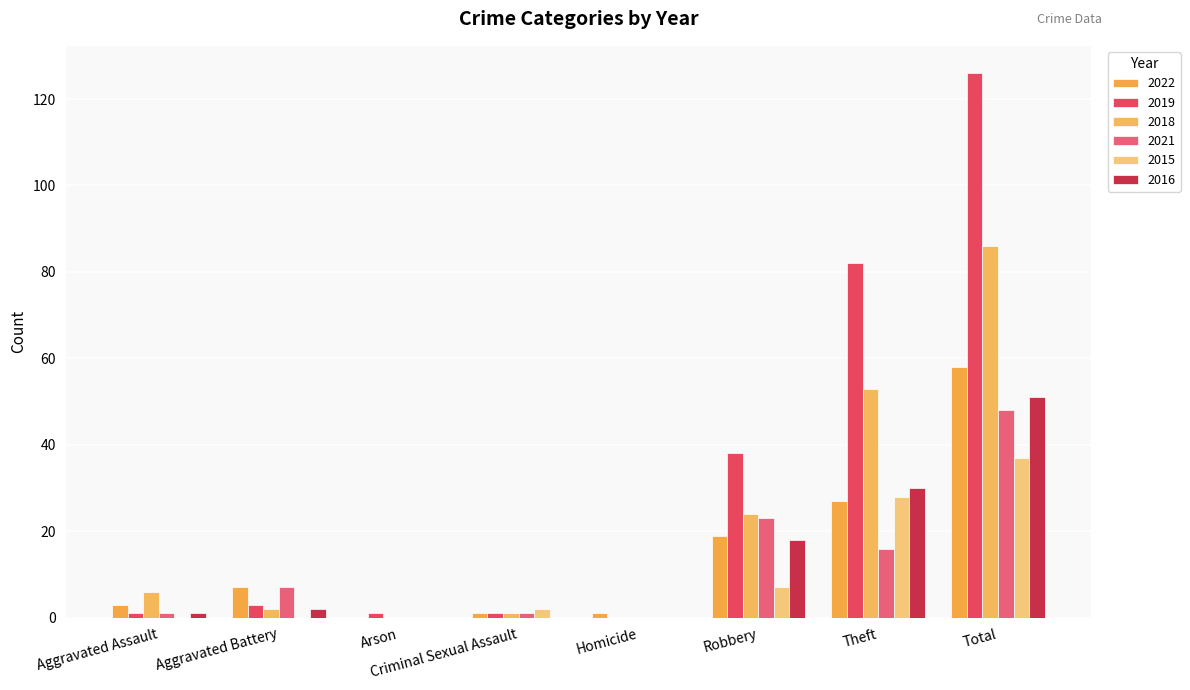

What is the spread (max minus min) of values at Total?

89